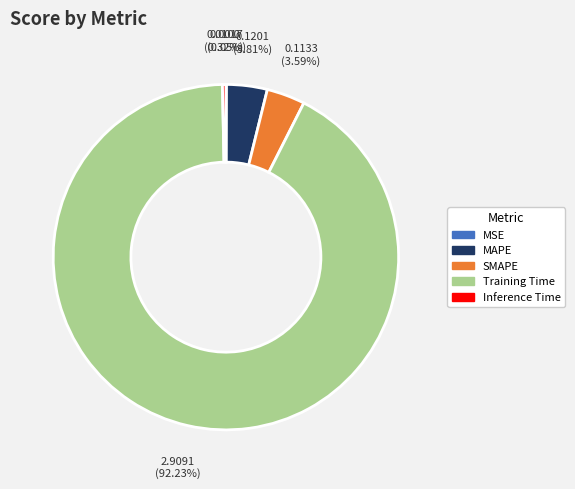

Is it true that Training Time is 92% of the pie?

True